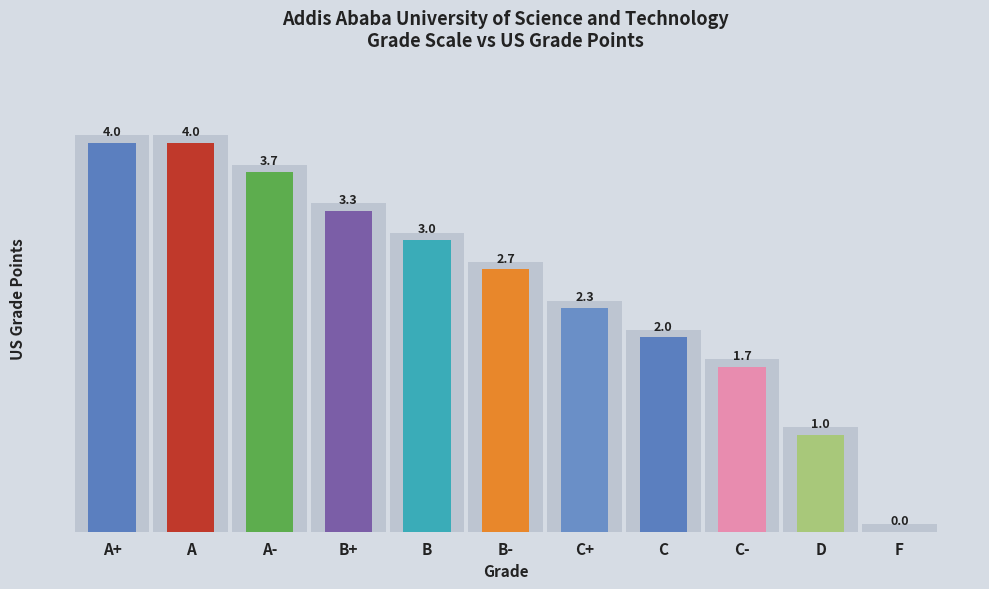

How many values exceed 2?

7